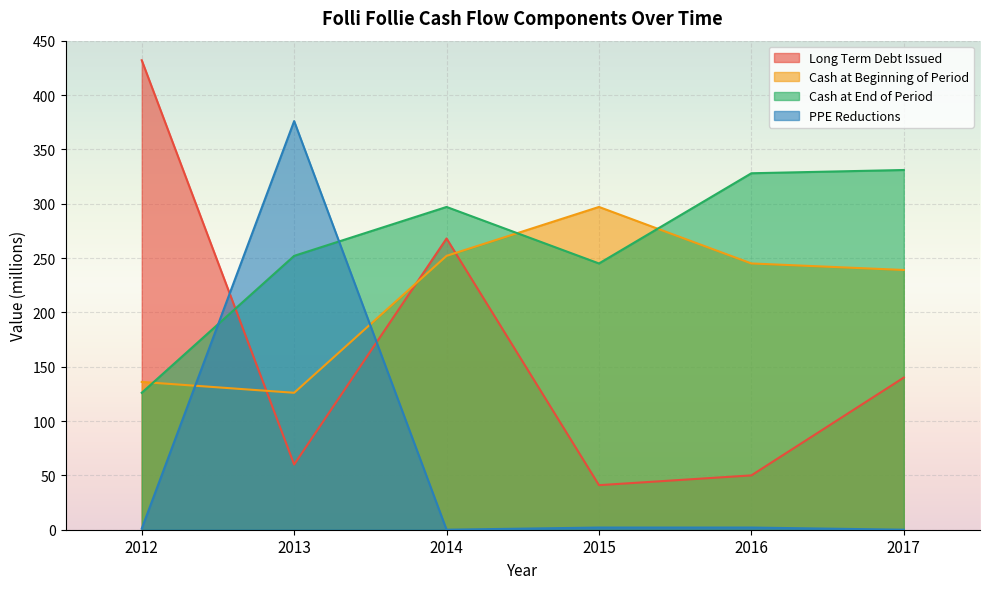

In list_financing_long_term_debt_issued, how many points are higher than both neighbors (excluding endpoints)?

1